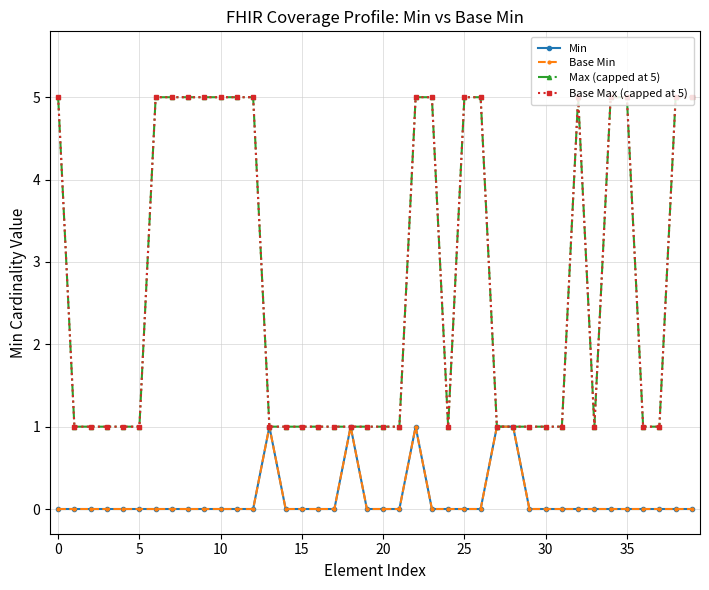

Is this an area chart (filled region under the line)?

No